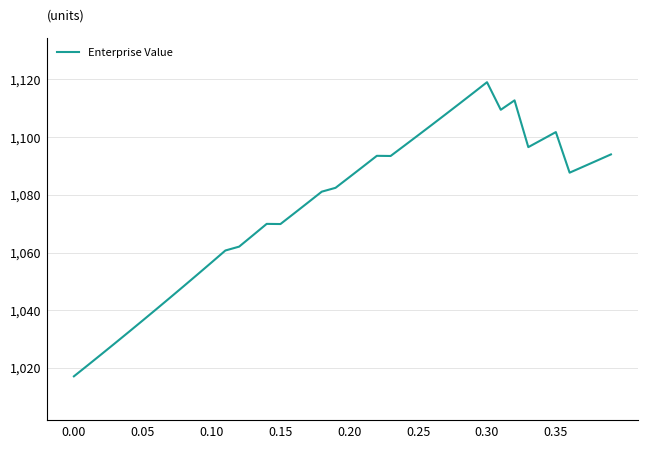

True or false: there are more than 0 points higher than both neighbors.

True